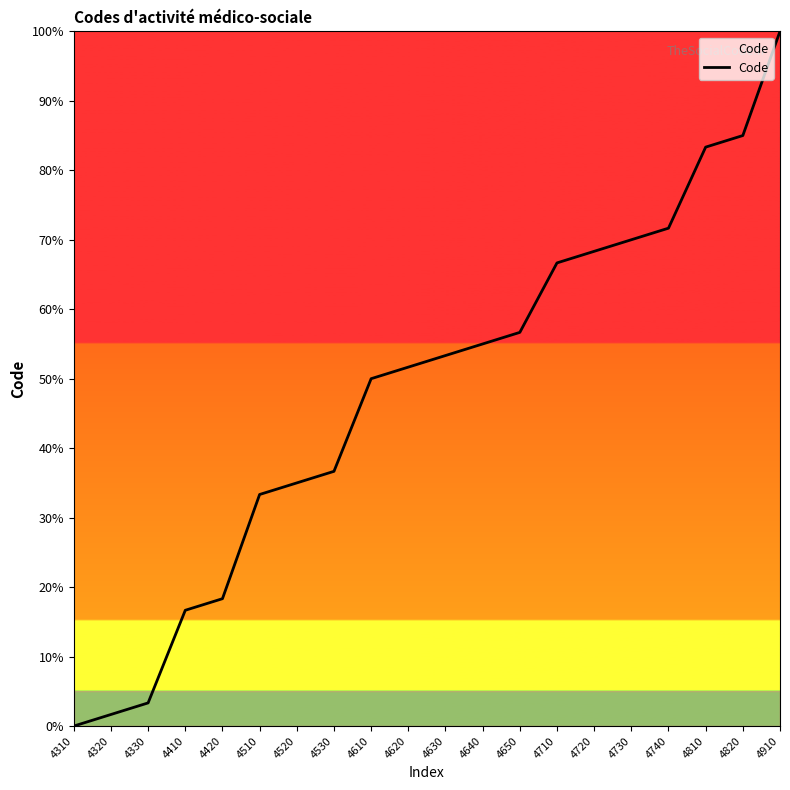

What is the greatest value displayed?

100.0